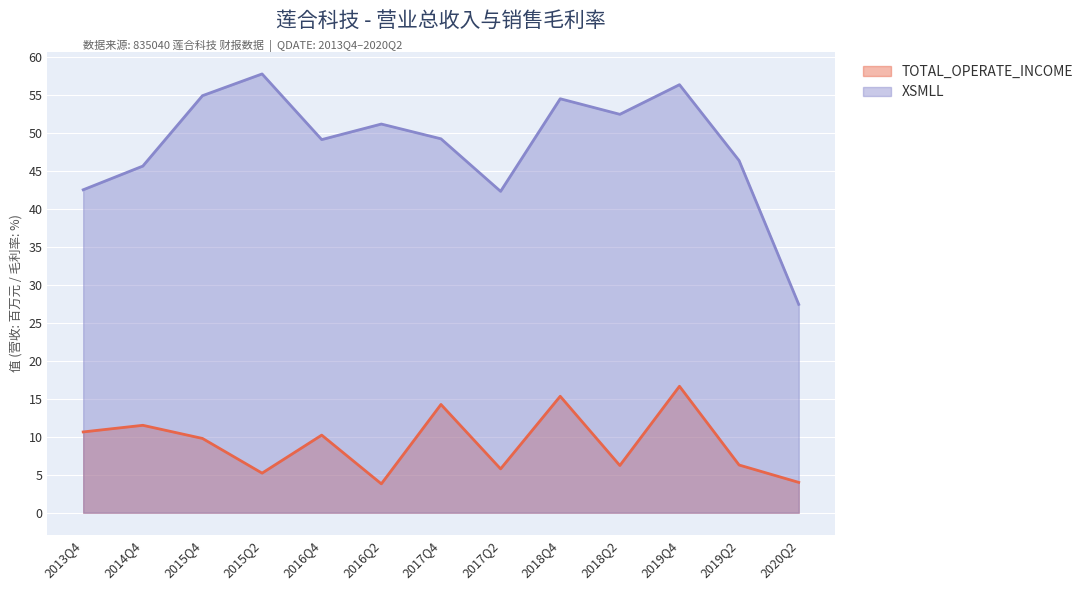

How many interior local valleys does the XSMLL series have?

3